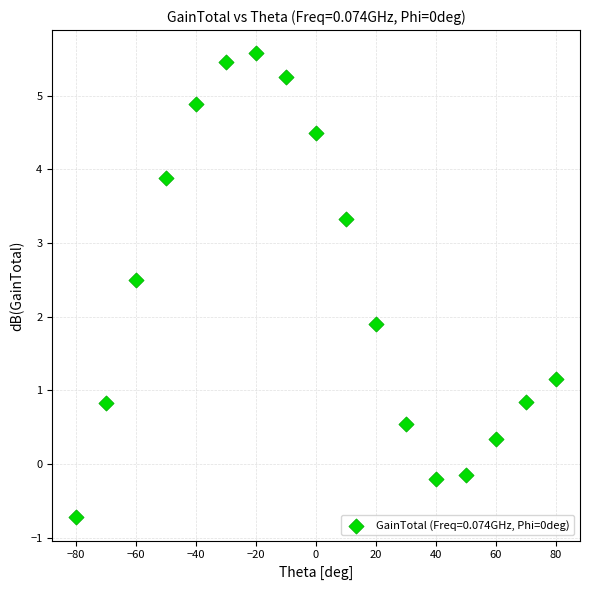

What is the range of X values (max minus min)?

160.0